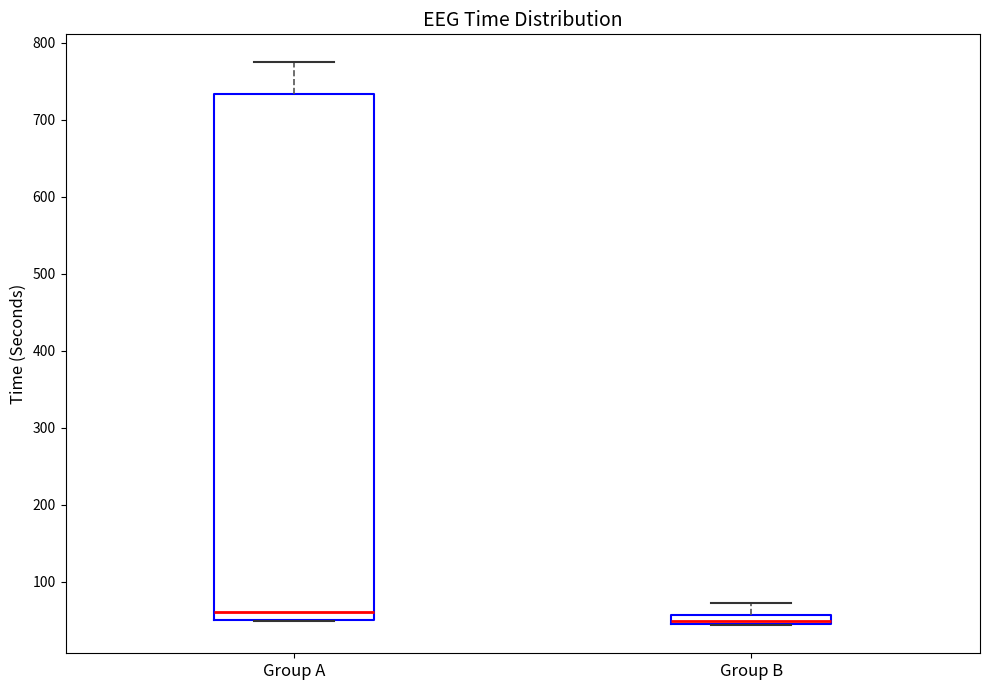

Comparing the boxes themselves (not the whiskers), which one is the tallest?

Group A